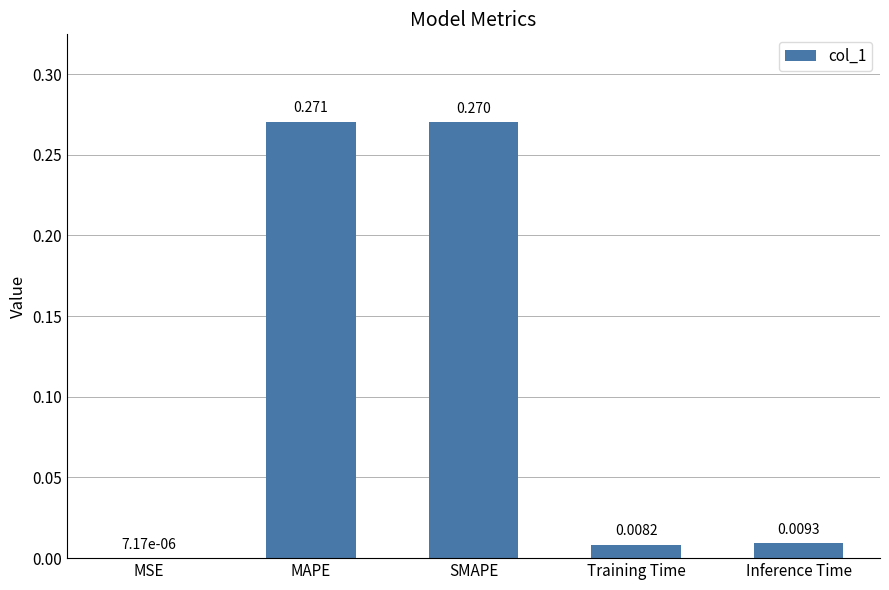

At which category does the chart reach its peak across all series?

MAPE